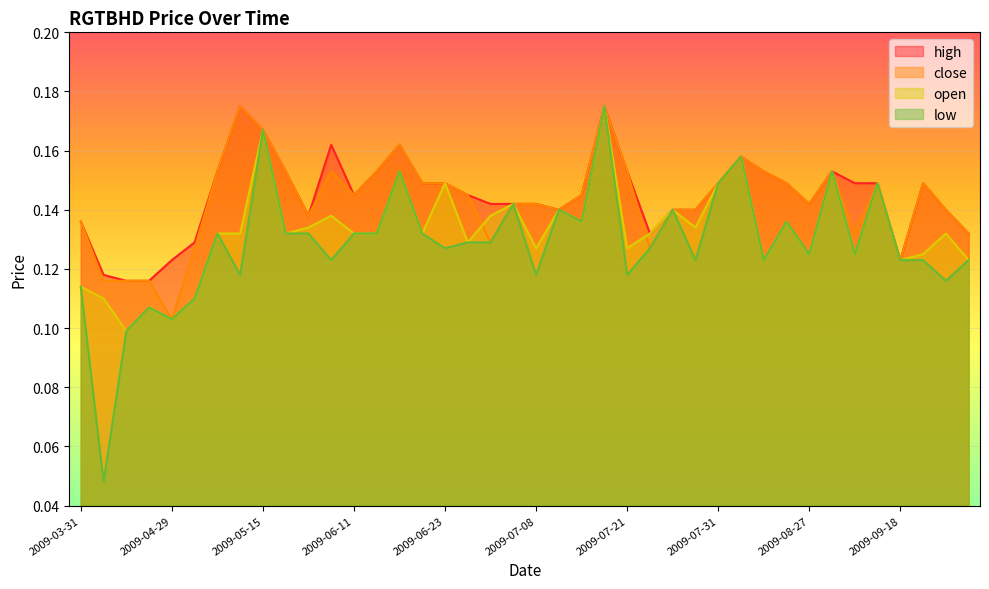

Is it true that high equals 0.2 at 2009-06-11?

False